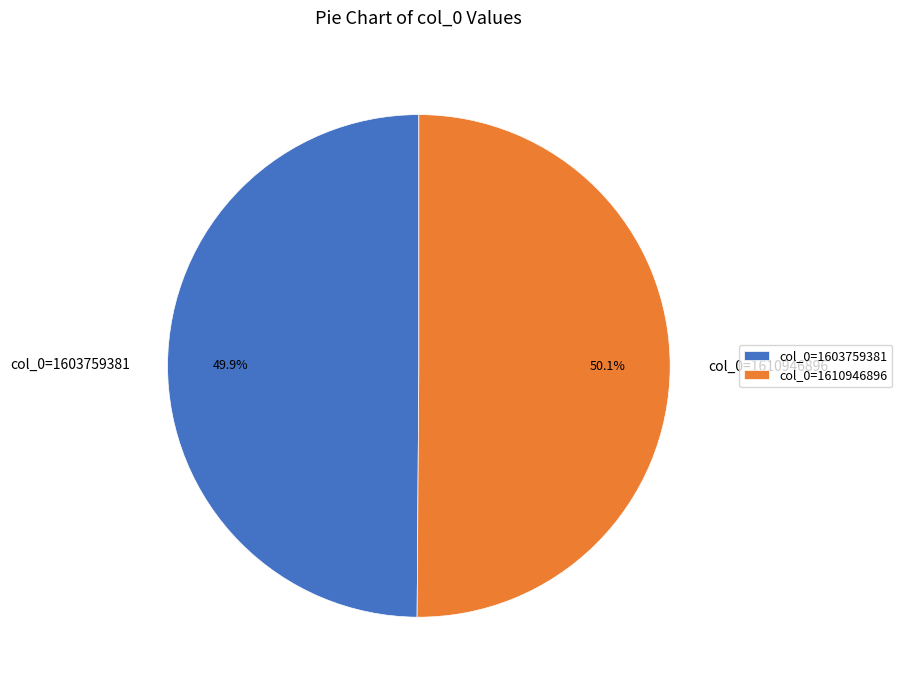

Is there a majority slice in this chart?

Yes